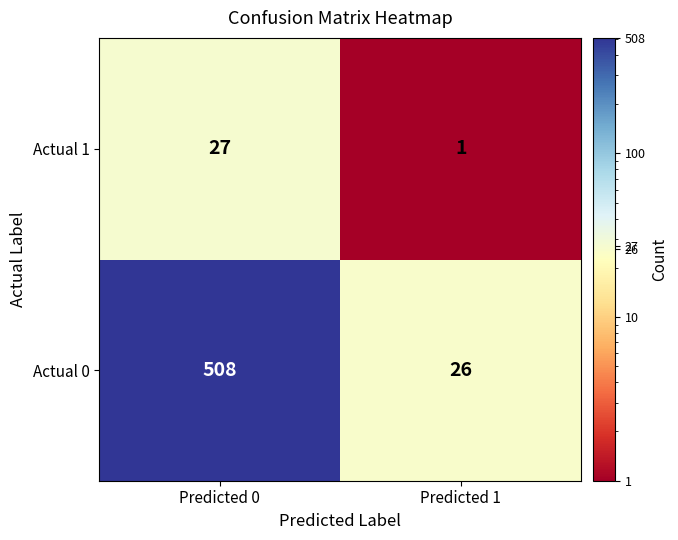

Which series has the widest spread of values?

Actual 0